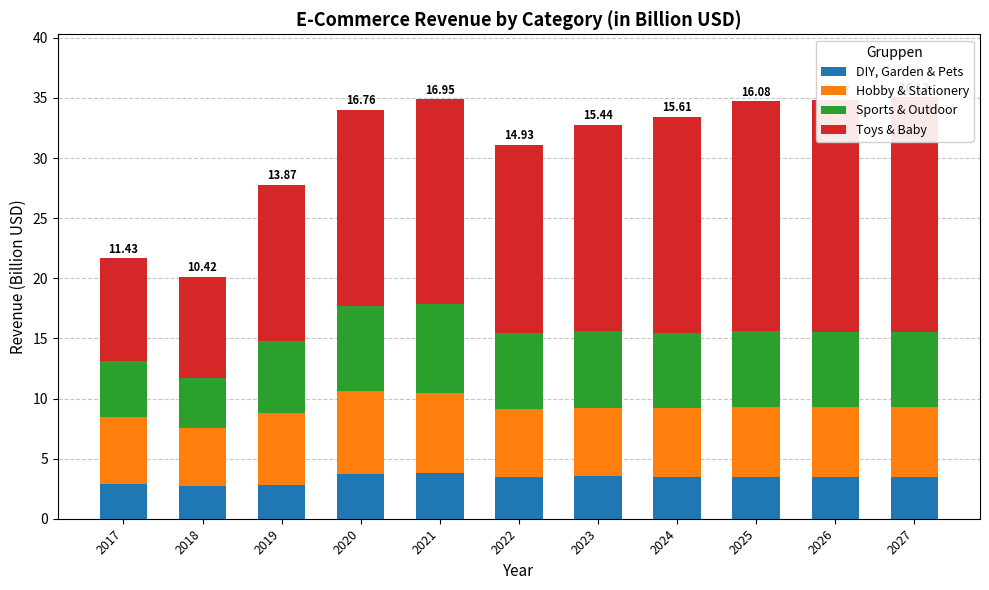

Rank the series at 2018 from highest to lowest value.

Toys & Baby, Hobby & Stationery, Sports & Outdoor, DIY, Garden & Pets